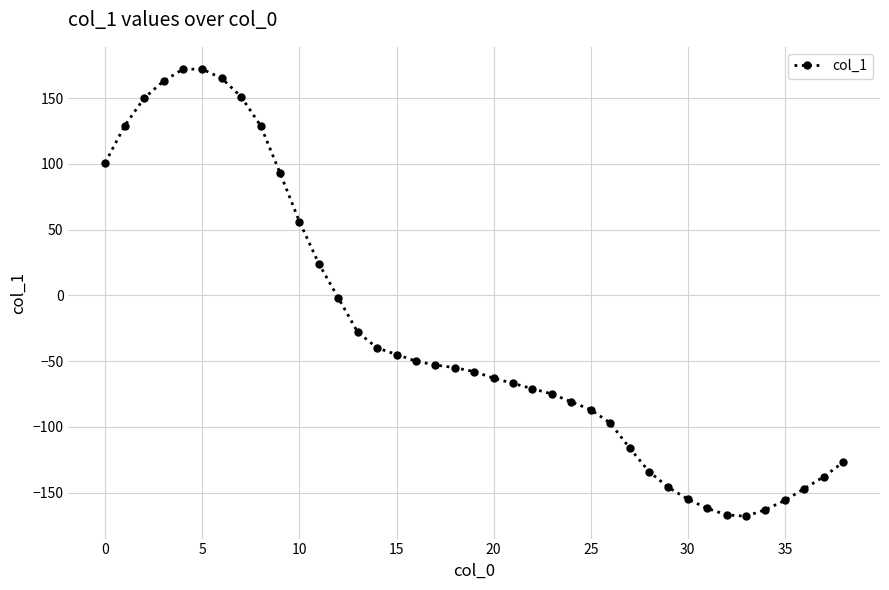

What is the average value?

-29